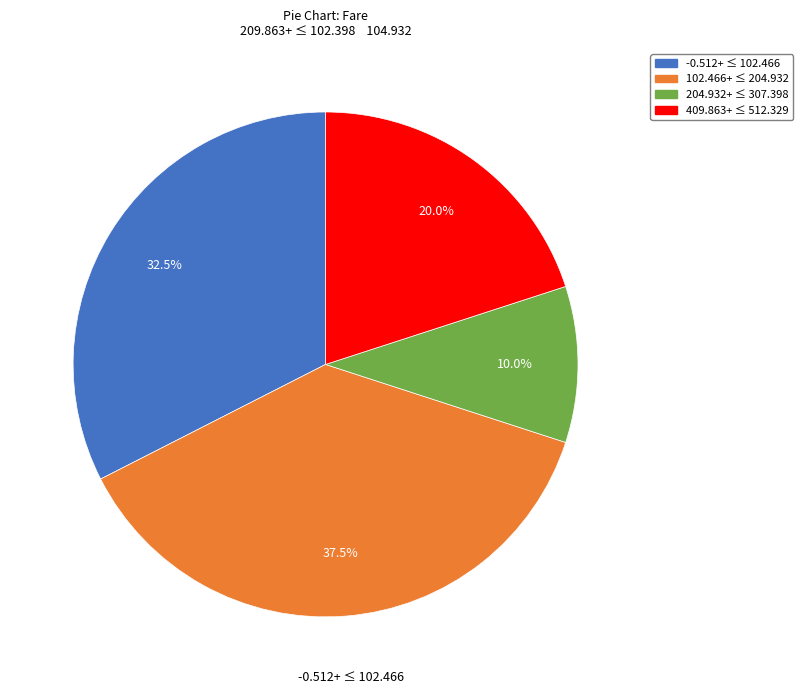

Does any single category account for the majority?

No